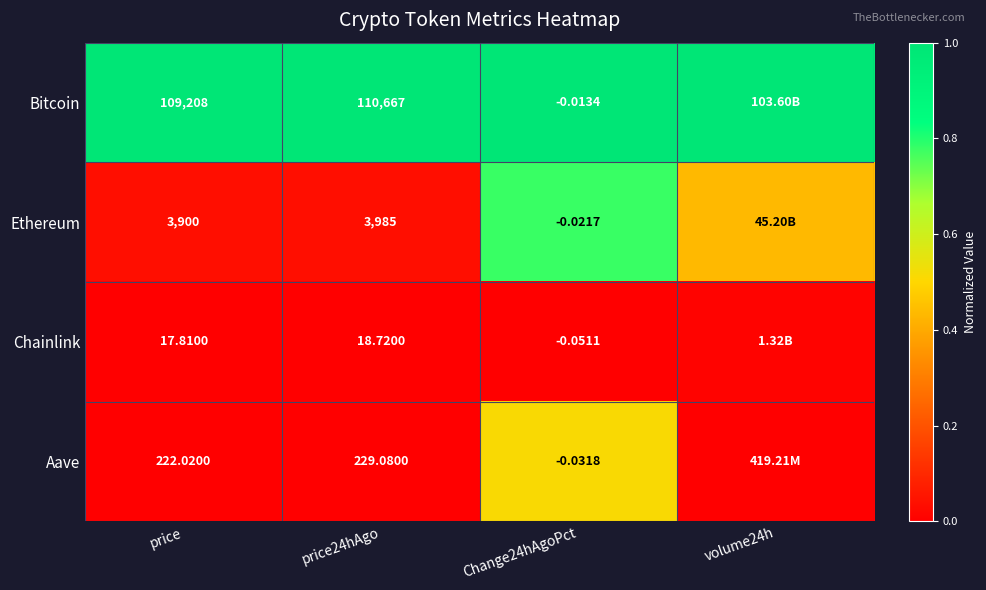

Which has a higher value, price24hAgo or Change24hAgoPct?

price24hAgo